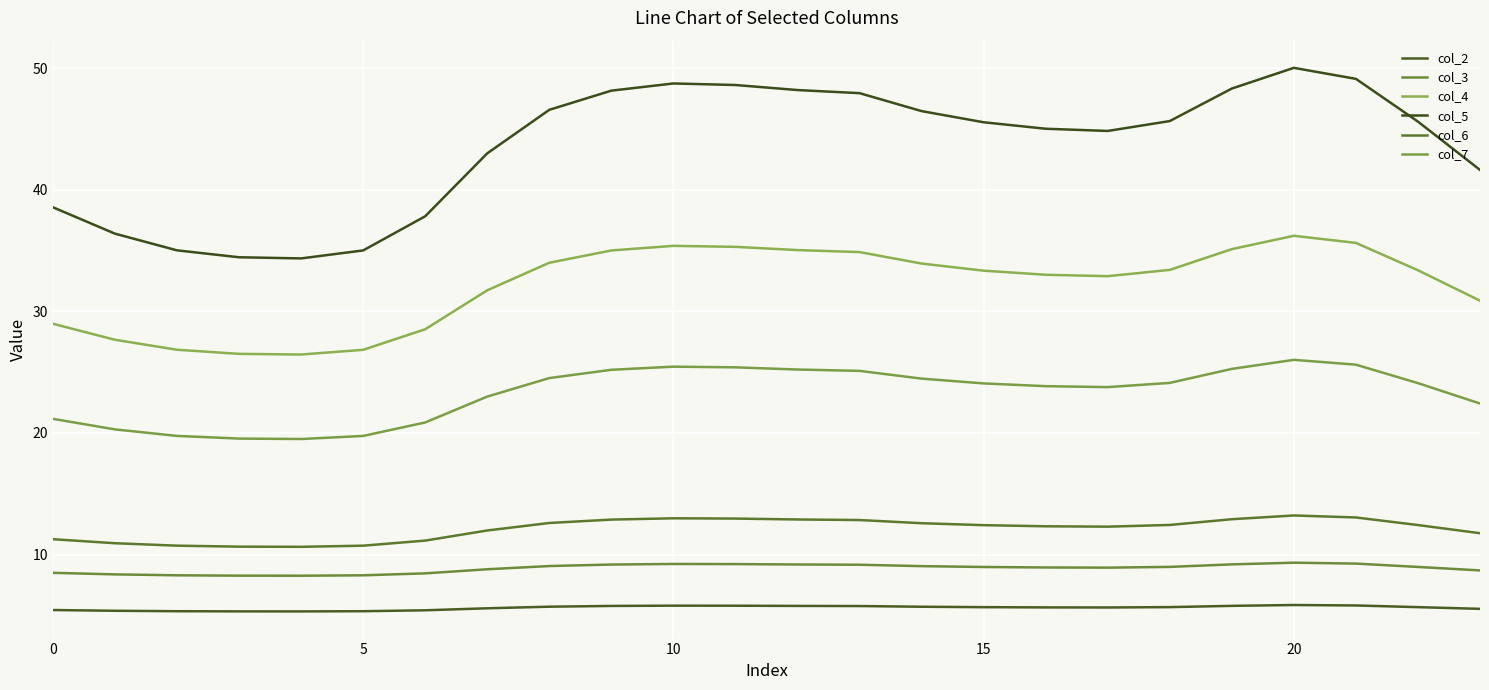

What is the average value of the col_7 series?

23.3